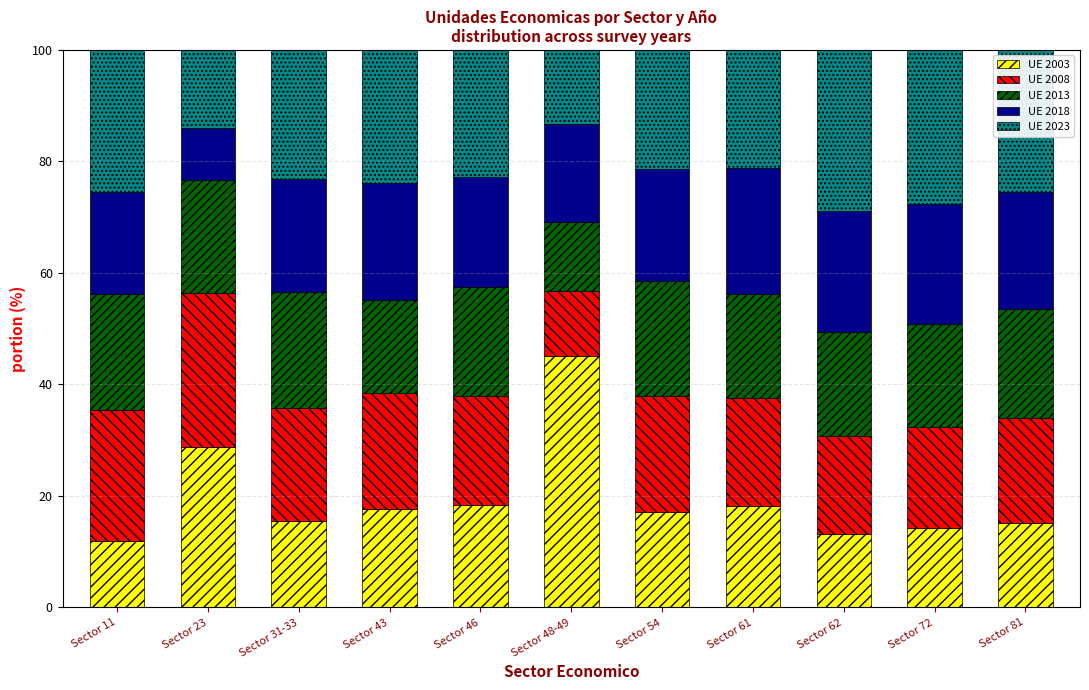

At which label does UE 2003 reach its peak?

Sector 48-49